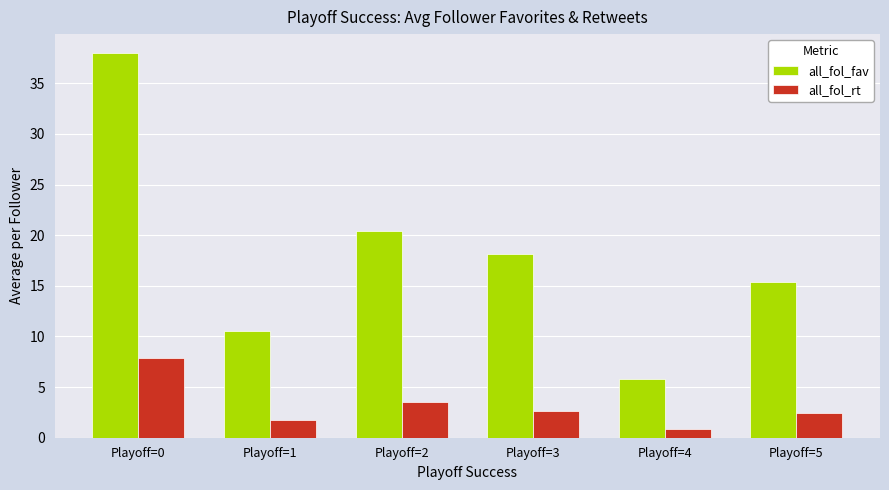

The value of all_fol_fav at Playoff=2 is 20.5. True or false?

True